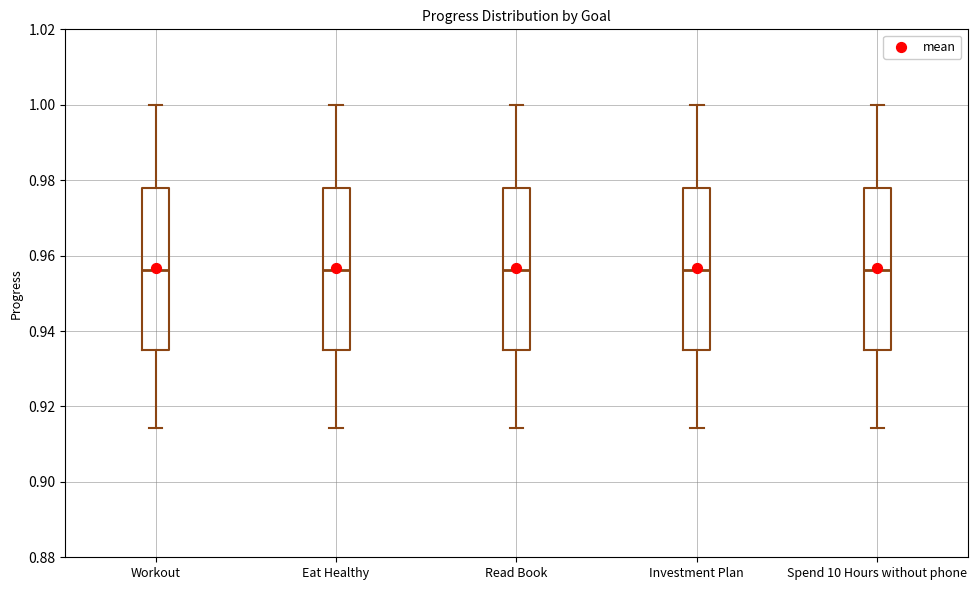

Where does the lower whisker of the box for Read Book end on the y-axis? The values are not printed on the chart, so give them approximately, as read against the axis.

0.914